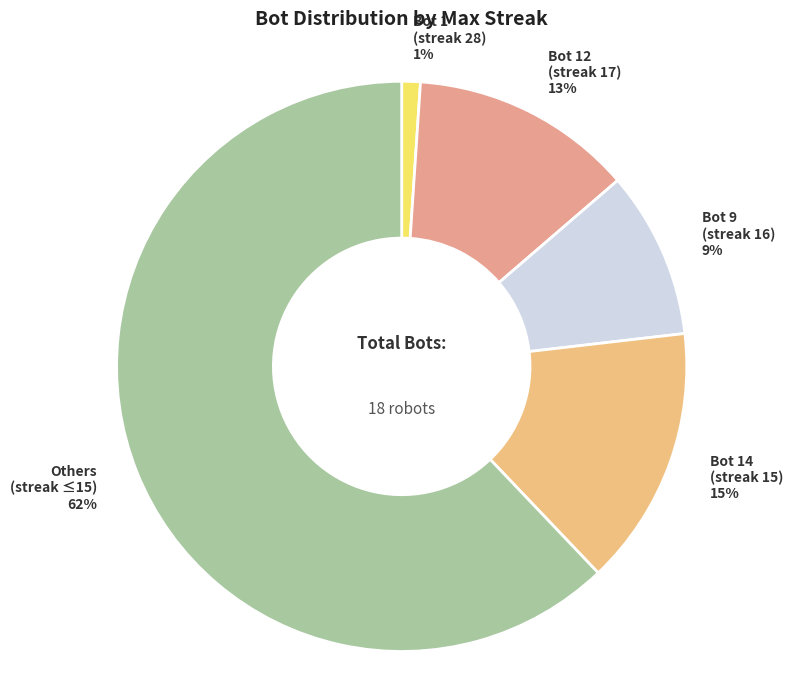

Which slice is the smallest?

Bot 1 (streak 28)